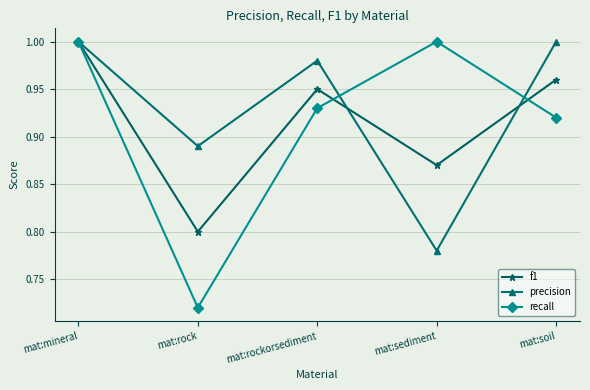

At which category is the sum across all series the highest?

mat:mineral